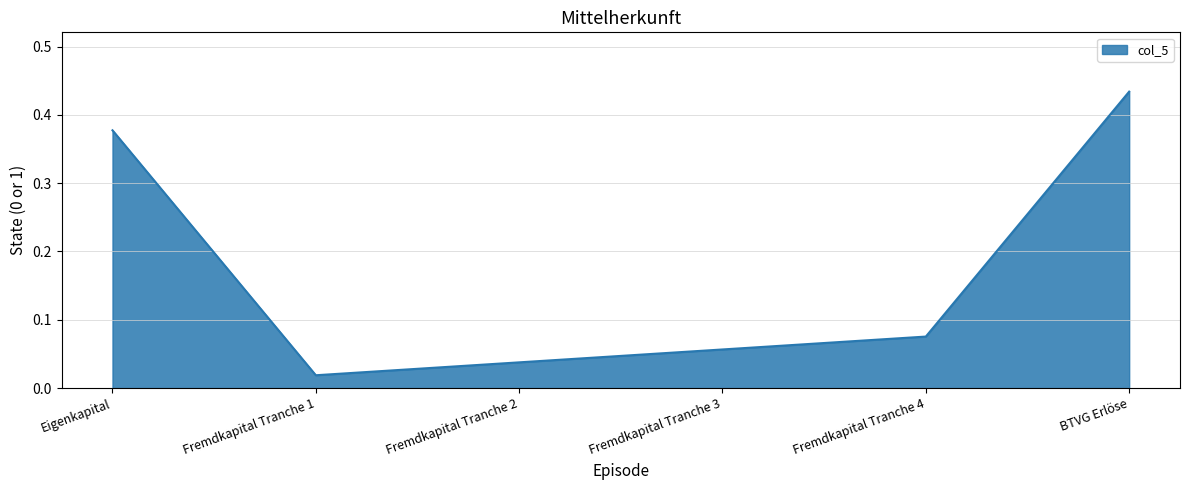

At which category does the data reach its first local valley?

Fremdkapital Tranche 1